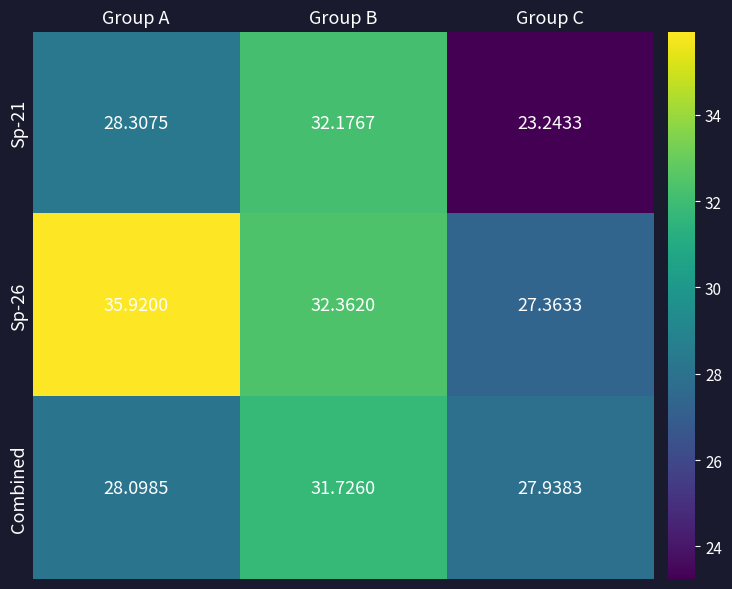

At which category is the sum across all series the highest?

Group B